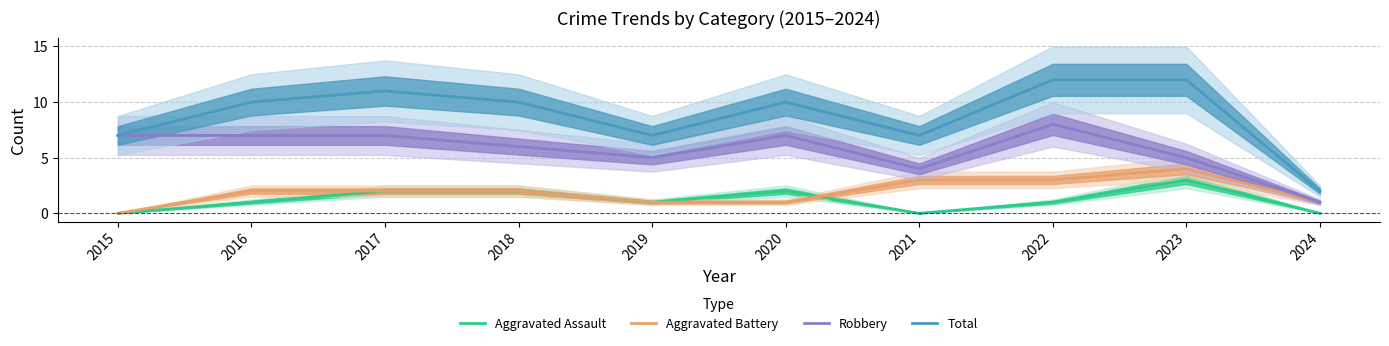

At how many categories does at least one series exceed 2?

9